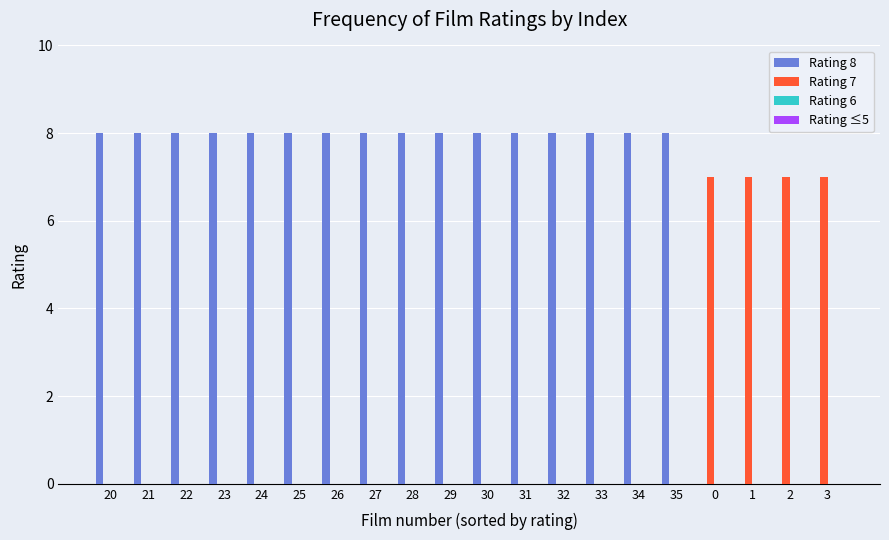

What is the maximum value shown in the chart?

8